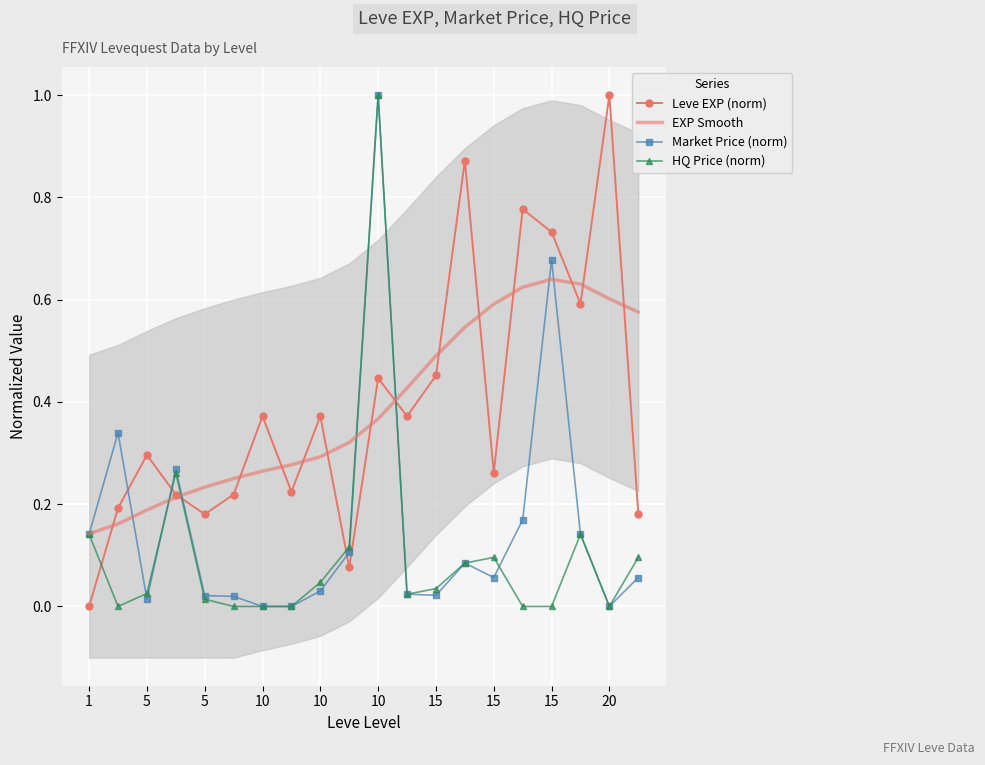

How many times do HQ Price (norm) and Market Price (norm) cross each other?

3